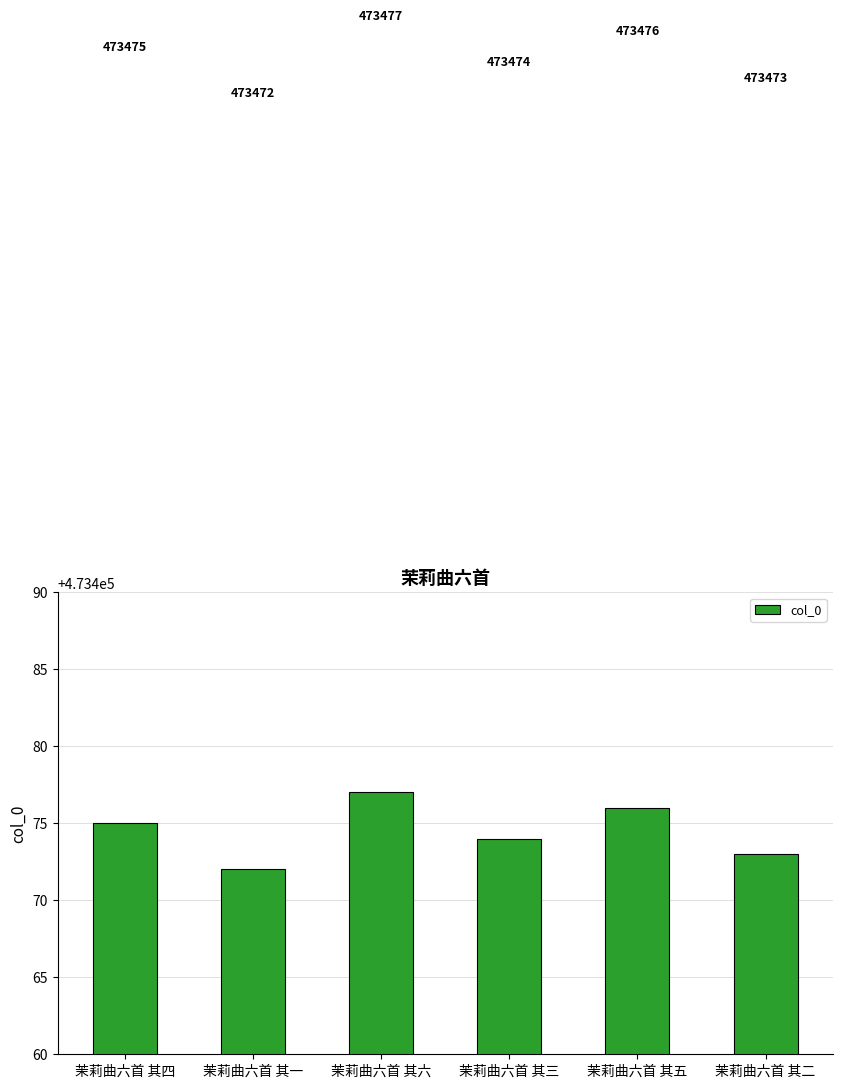

List the labels in order of value, largest first.

茉莉曲六首 其六, 茉莉曲六首 其五, 茉莉曲六首 其四, 茉莉曲六首 其三, 茉莉曲六首 其二, 茉莉曲六首 其一